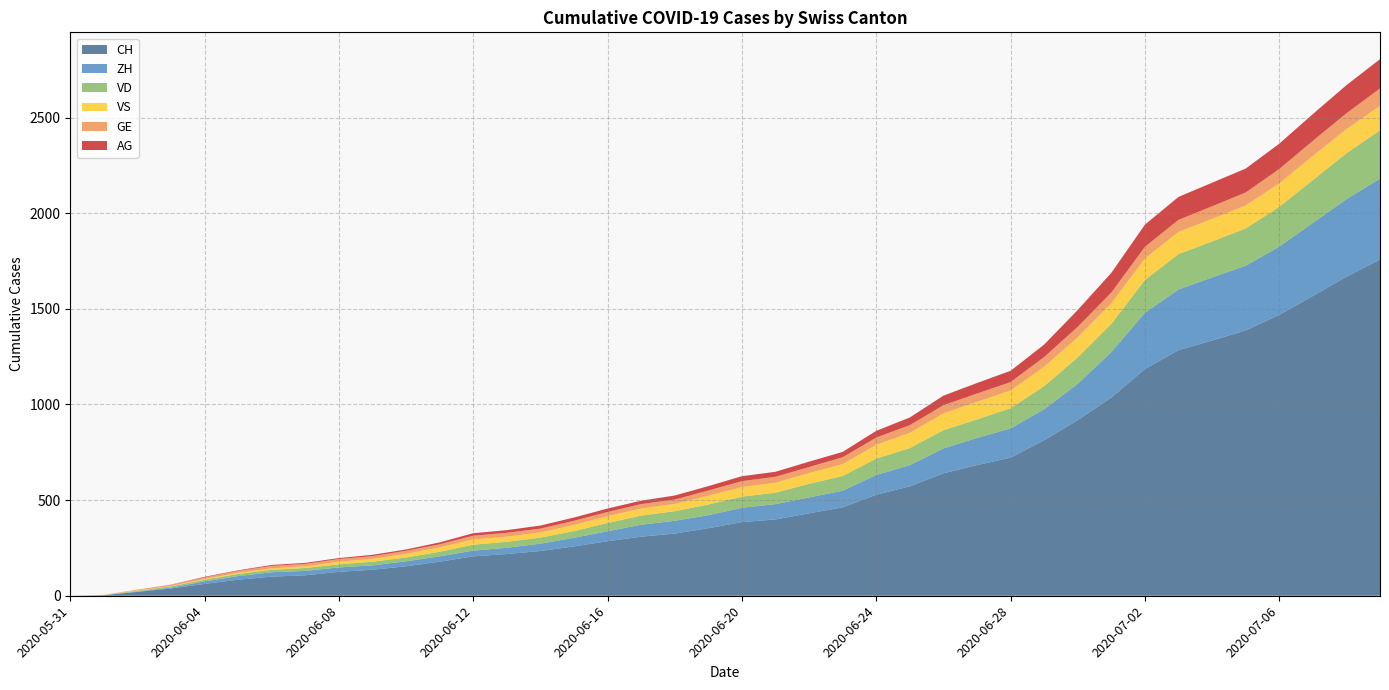

Reading left to right, list all the values displayed in this chart.

CH: 0	3	20	38	62	84	100	107	125	136	154	178	206	218	234	258	285	309	325	353	385	399	431	462	528	572	640	683	722	813	918	1036	1185	1284	1334	1387	1468	1567	1668	1757
ZH: 0	0	2	5	13	19	23	23	23	23	26	28	30	33	38	45	52	62	67	68	75	80	83	87	103	111	130	142	153	162	190	238	294	317	330	338	357	382	405	424
VD: 0	0	4	6	9	11	13	15	16	19	20	24	31	31	32	35	43	48	50	56	58	60	71	77	86	89	95	97	105	121	138	147	172	185	188	195	208	224	240	252
VS: 0	1	2	2	4	6	7	9	14	15	19	23	27	27	27	32	36	37	38	46	50	52	56	62	72	80	88	92	93	101	105	108	112	116	118	120	123	126	126	128
GE: 0	1	4	6	8	10	13	13	14	14	16	16	20	20	20	22	22	23	23	27	31	31	32	36	38	40	43	43	44	51	55	56	61	63	66	68	75	79	83	91
AG: 0	0	0	1	3	3	5	5	5	7	7	10	13	14	16	17	18	18	21	23	26	26	28	28	35	40	50	55	59	65	88	103	116	120	123	125	132	140	147	153